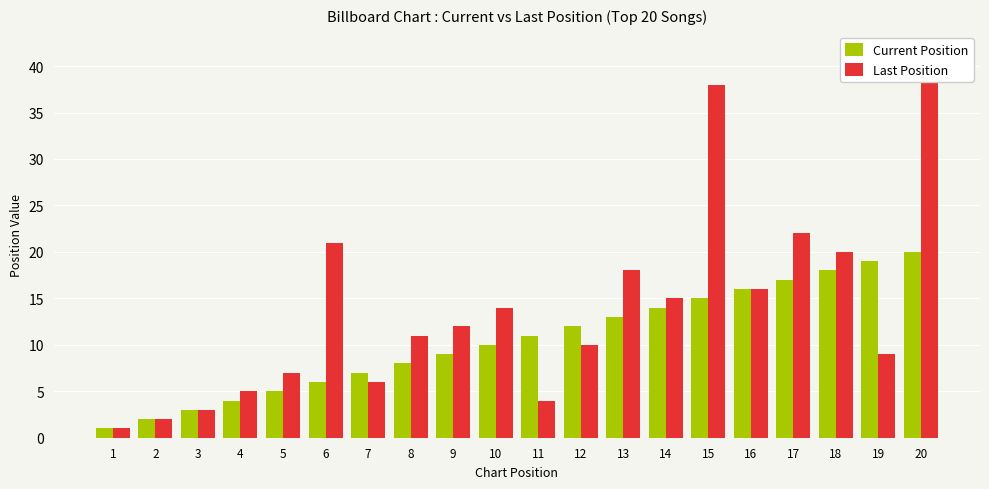

How many bars are there in total?

40